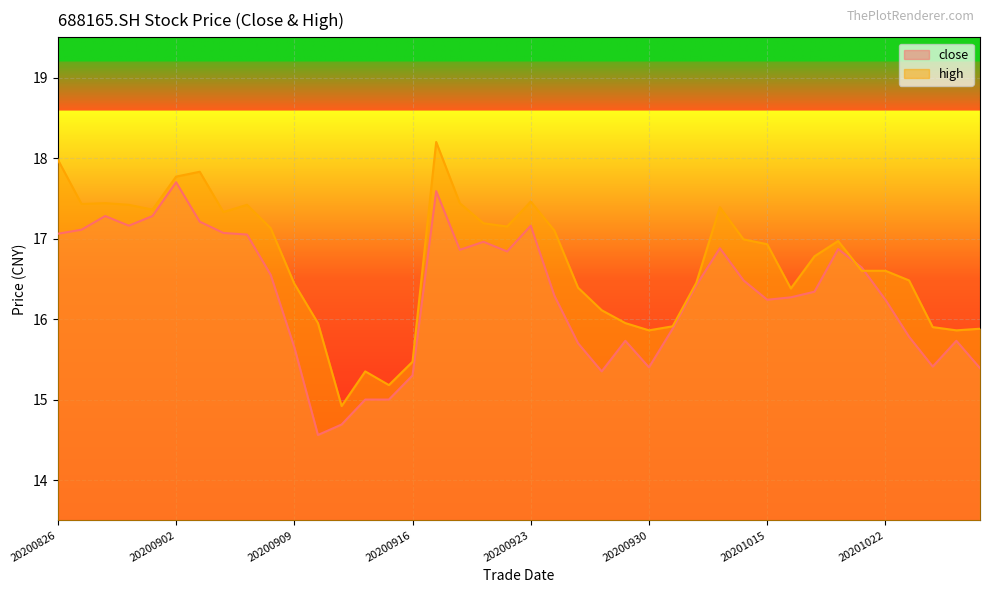

At which label does close reach its peak?

20200902